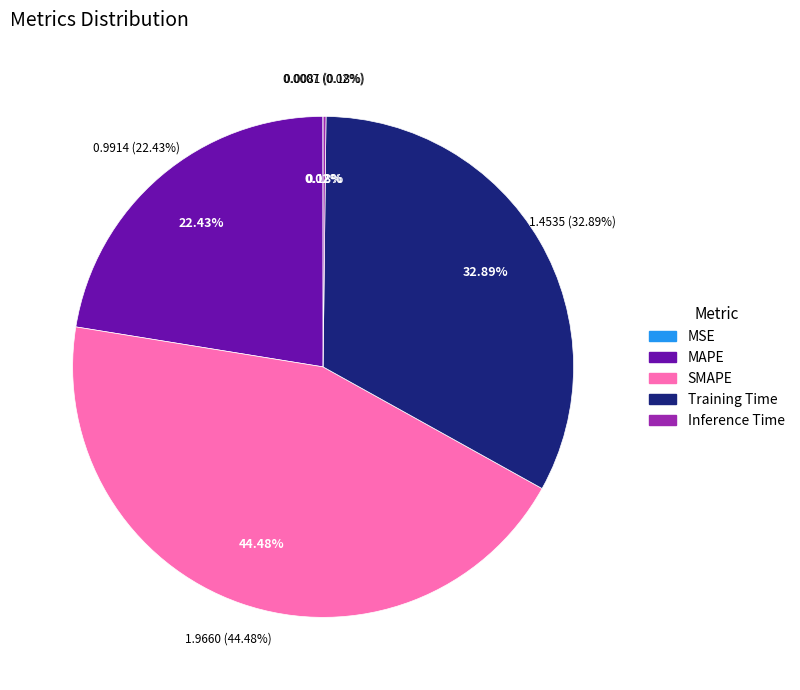

Is it true that SMAPE is 51% of the pie?

False